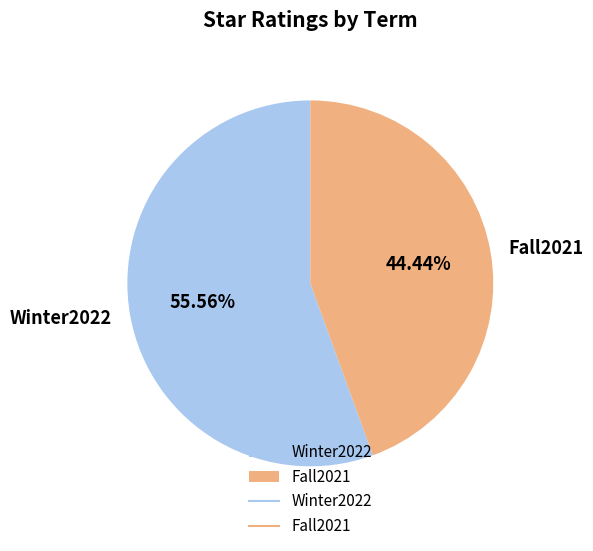

Between Fall2021 and Winter2022, which is larger?

Winter2022